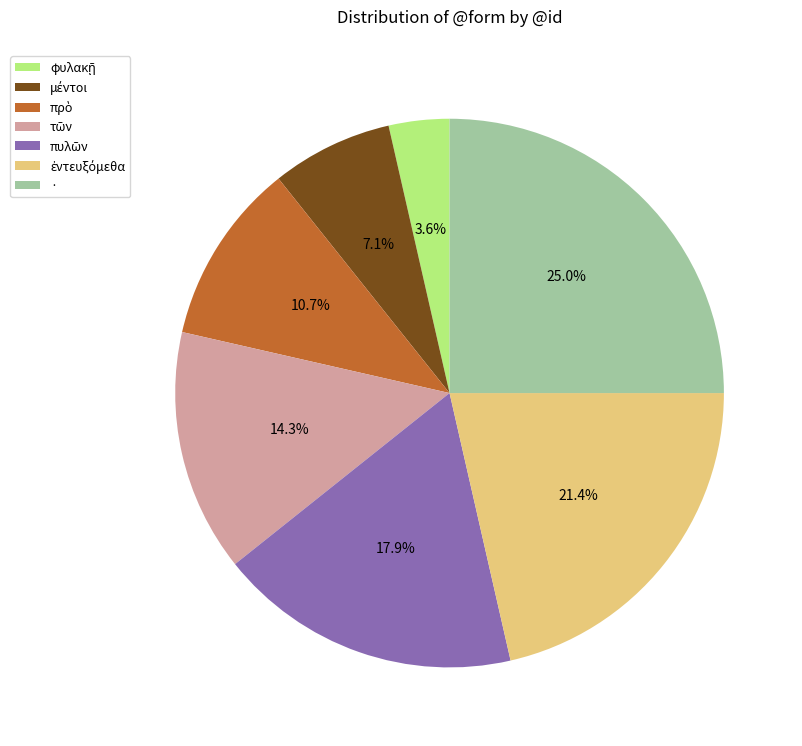

What is the largest slice in the pie chart?

·